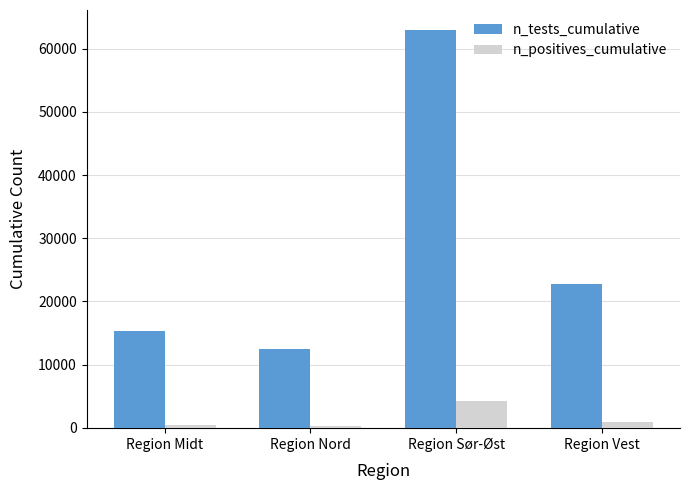

Is the value of n_positives_cumulative at Region Vest greater than the value of n_tests_cumulative at Region Vest?

No